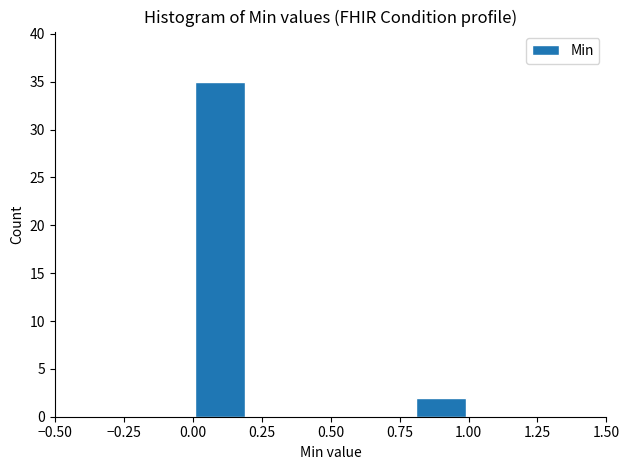

How tall is the bar that spans 0.8 to 1.0 on the x-axis? The values are not printed on the chart, so give them approximately, as read against the axis.

2